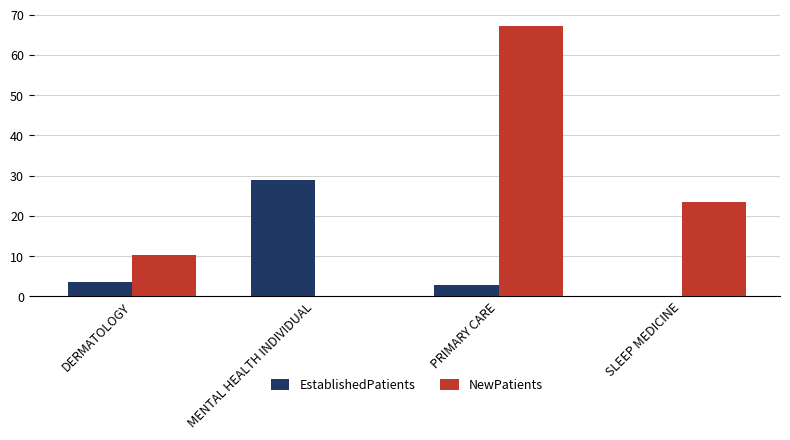

How many values in EstablishedPatients are above zero?

3